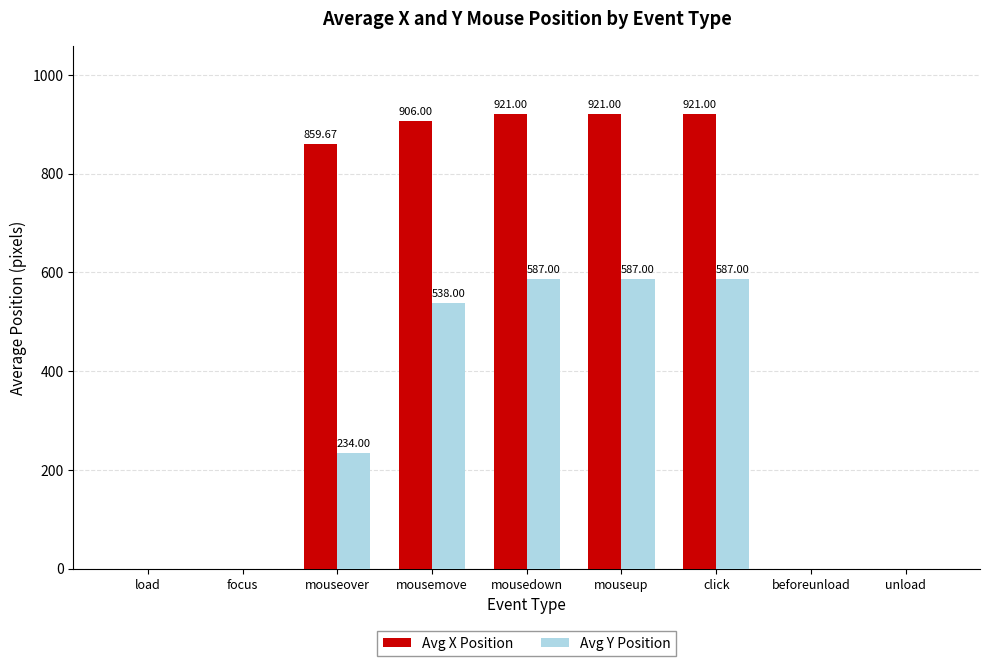

Count the number of categories in the chart.

9